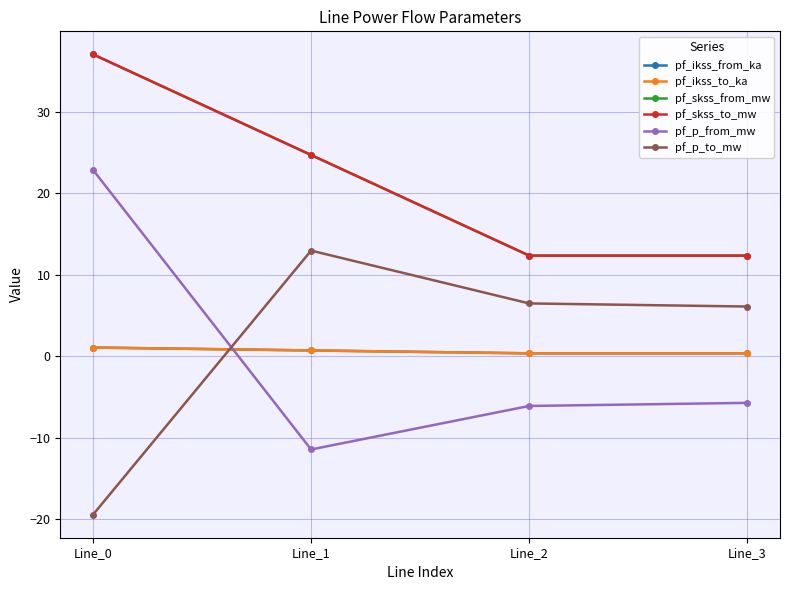

Does the chart have visible grid lines?

Yes